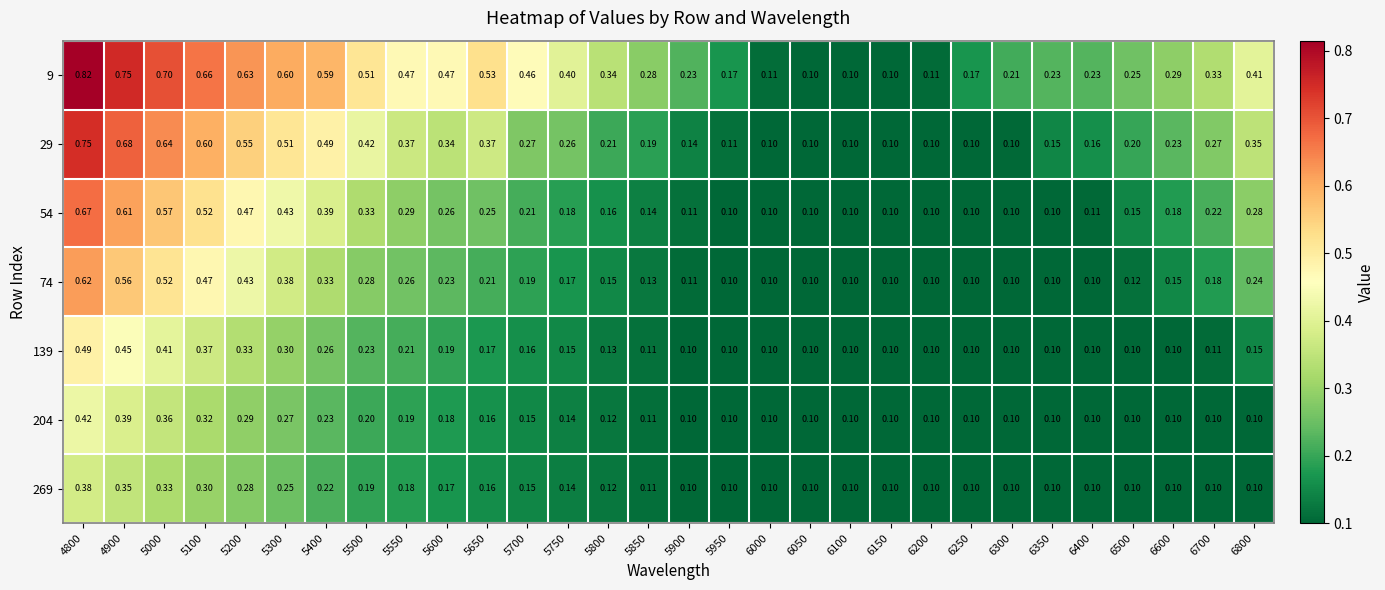

Is the value of 139 at 6100 greater than the value of 29 at 5750?

No